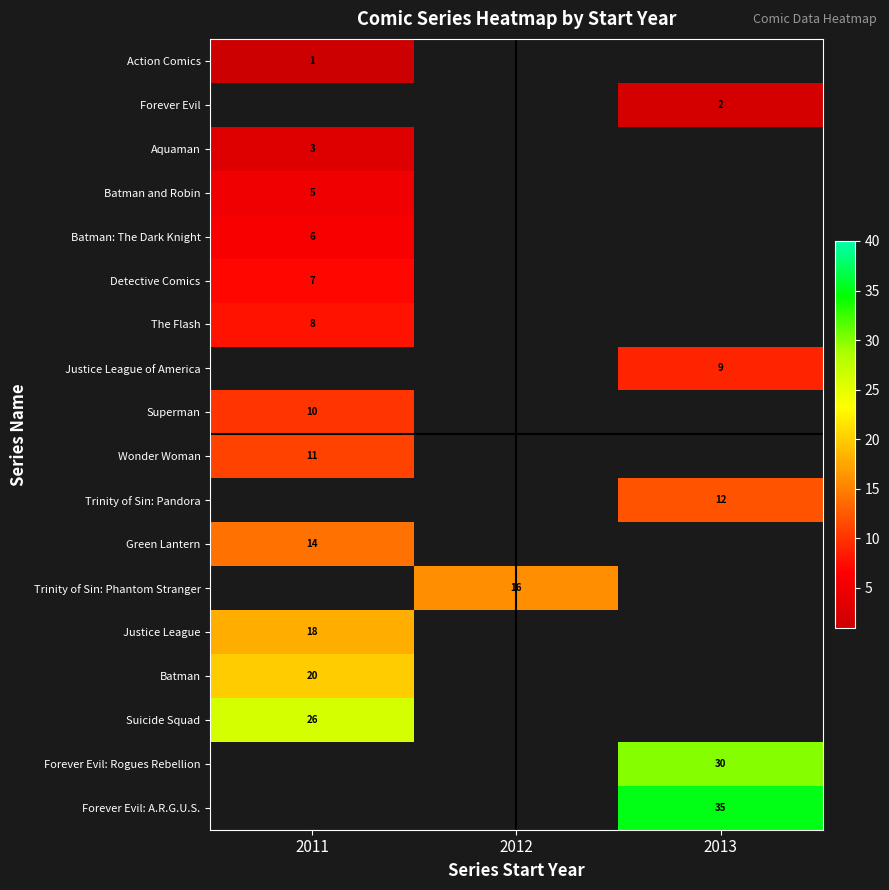

The value of Batman: The Dark Knight at 2011 is 6. True or false?

True